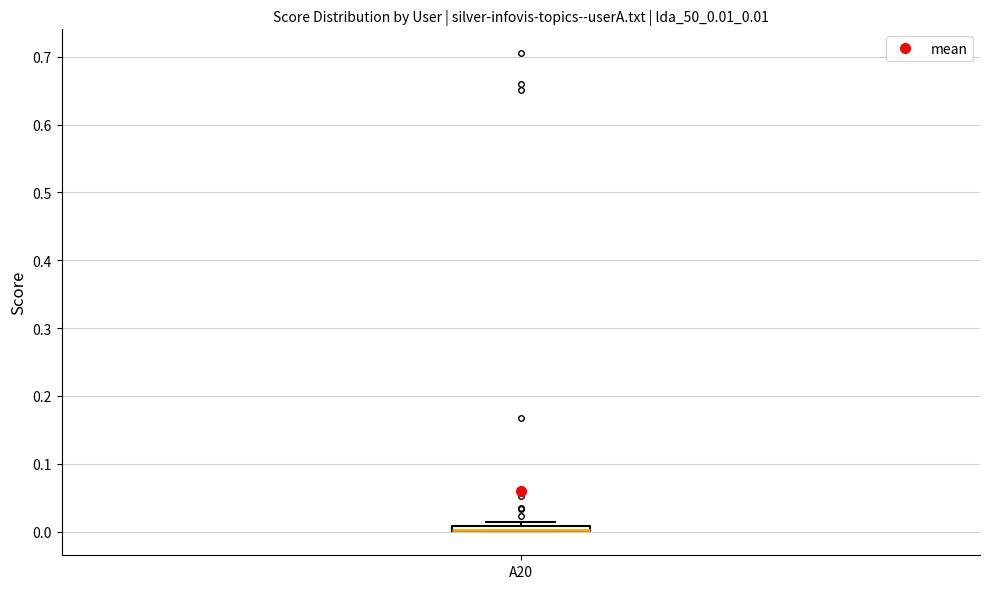

Where is the upper edge of the box for A20 on the y-axis? The values are not printed on the chart, so give them approximately, as read against the axis.

0.01